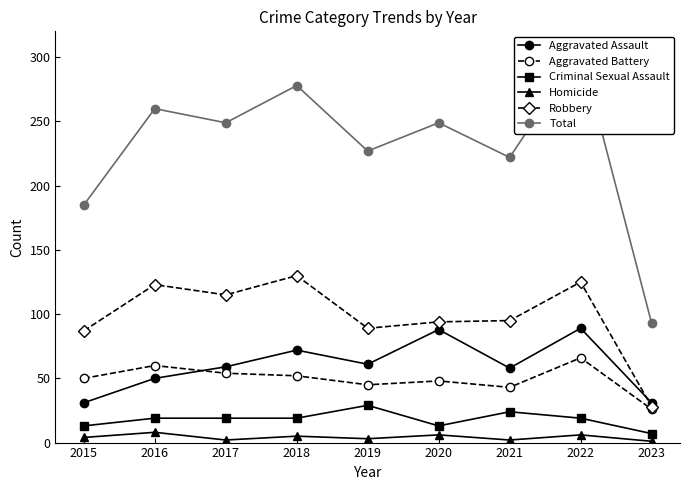

What is the difference between the highest and lowest values at 2016?

252